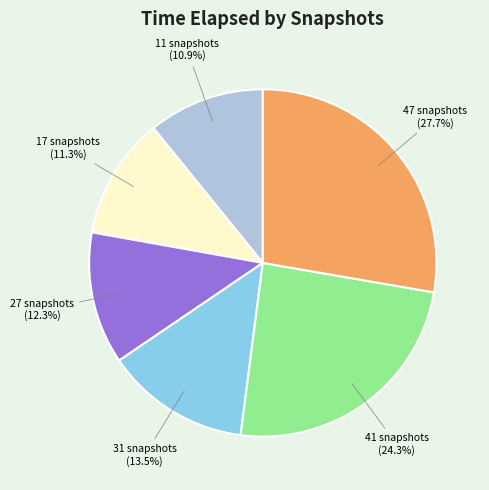

How many segments does this pie chart have?

6